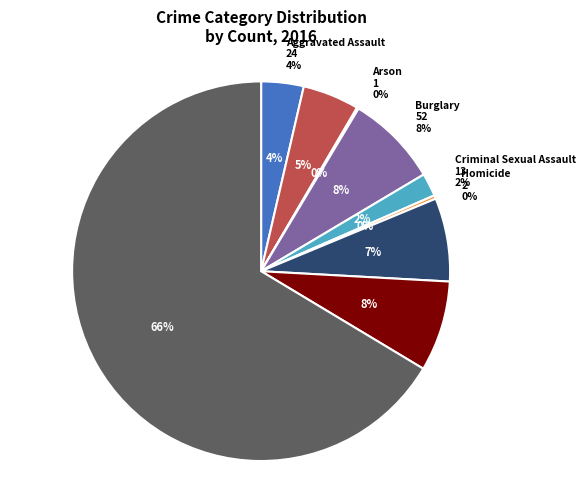

Is there any slice that represents more than half of the pie?

Yes